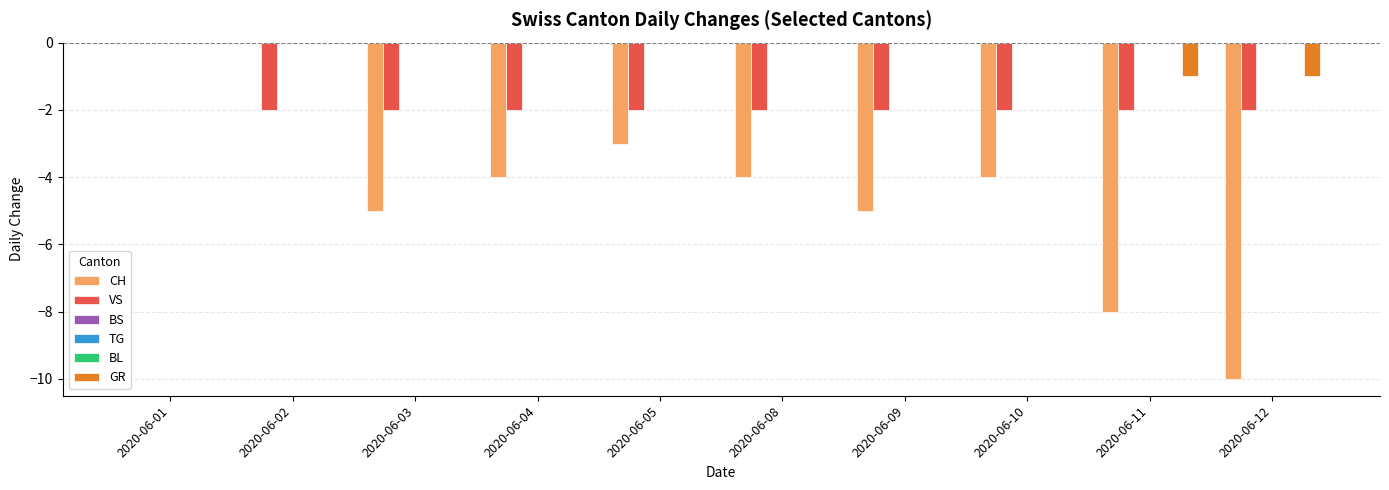

The value of GR at 2020-06-02 is 0. True or false?

True